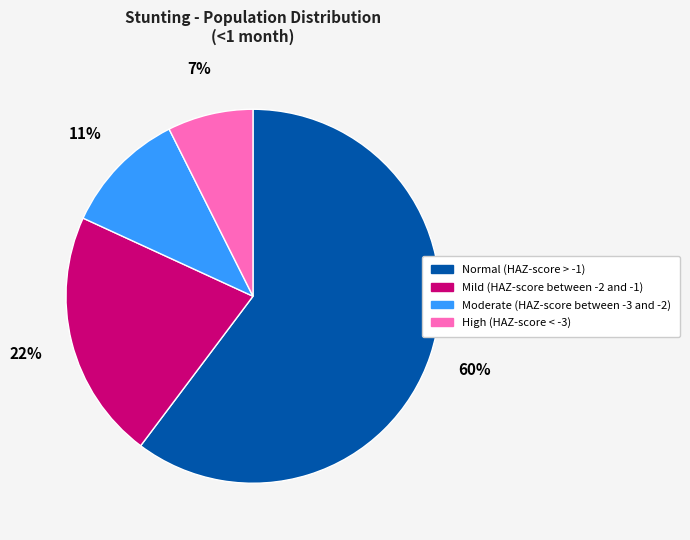

True or false: Mild (HAZ-score between -2 and -1) accounts for 22% of the total.

True